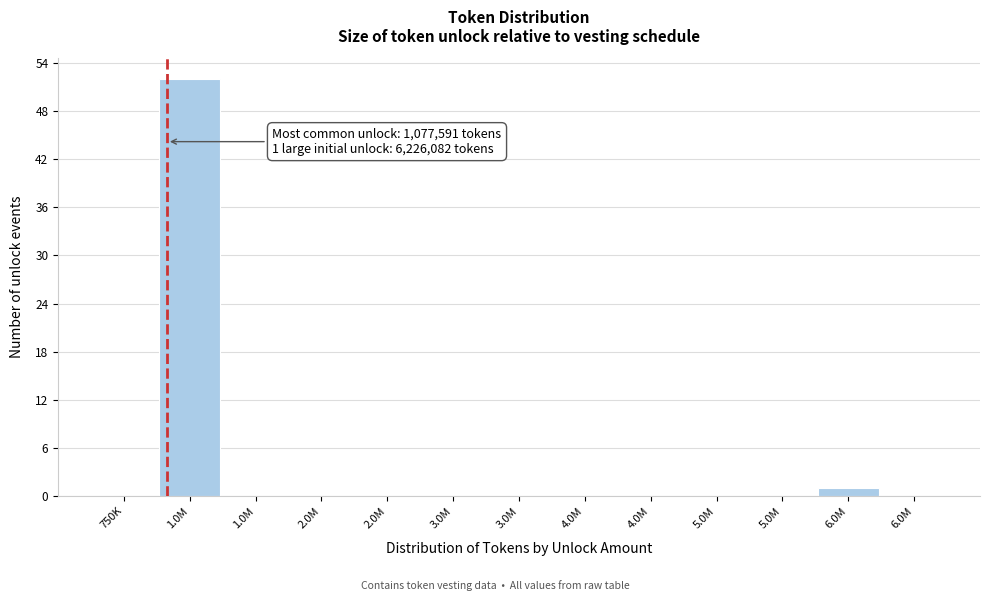

How many series are shown in this chart?

1